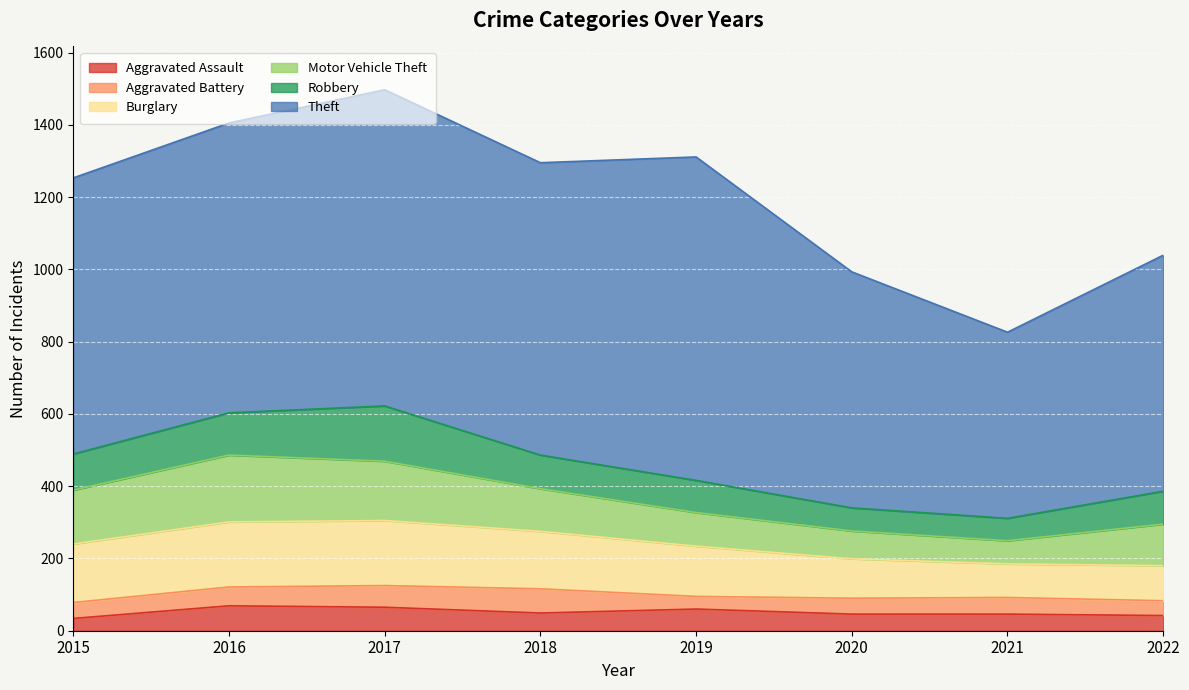

What is the difference between the Motor Vehicle Theft values at 2017 and 2021?

100